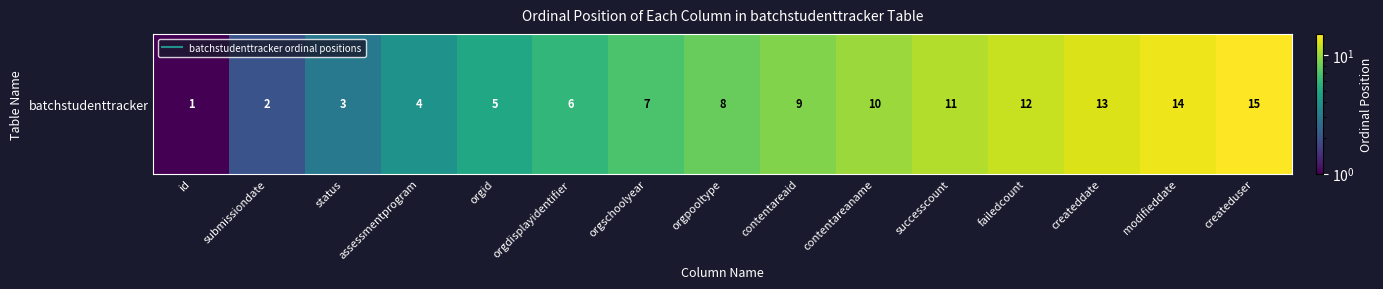

The value at id is 1. True or false?

False